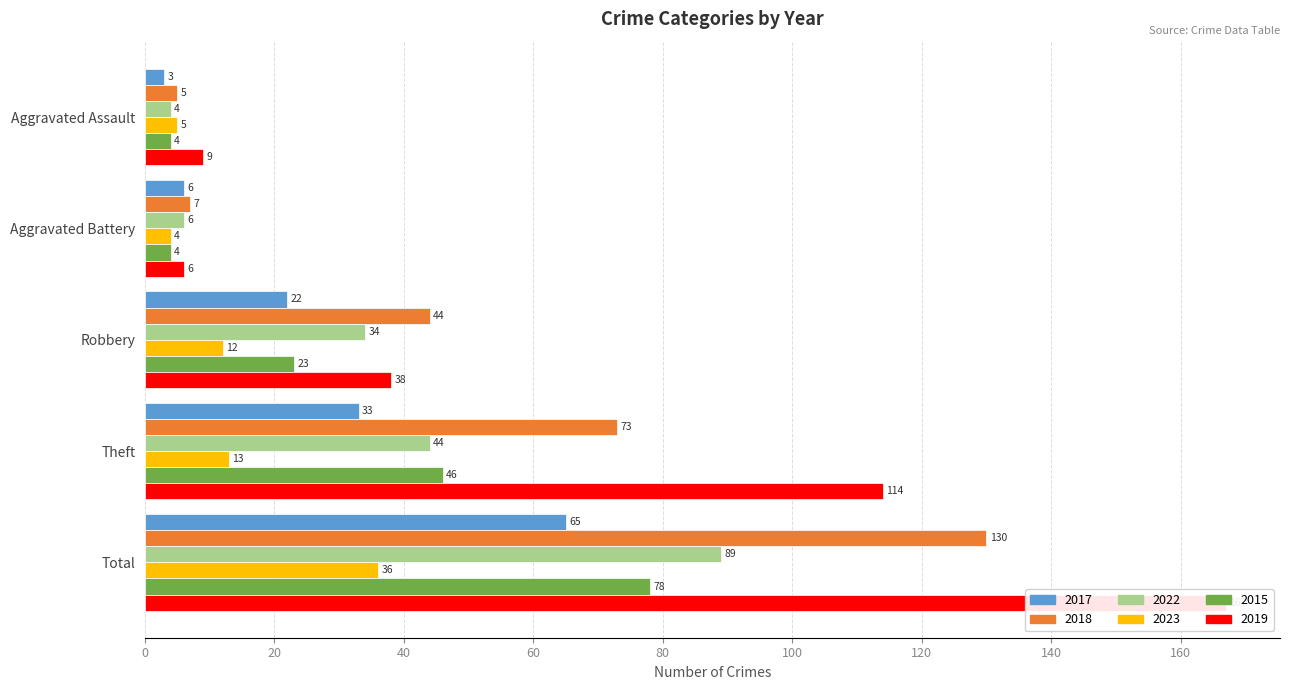

Which has a higher value, Theft or Aggravated Battery?

Theft